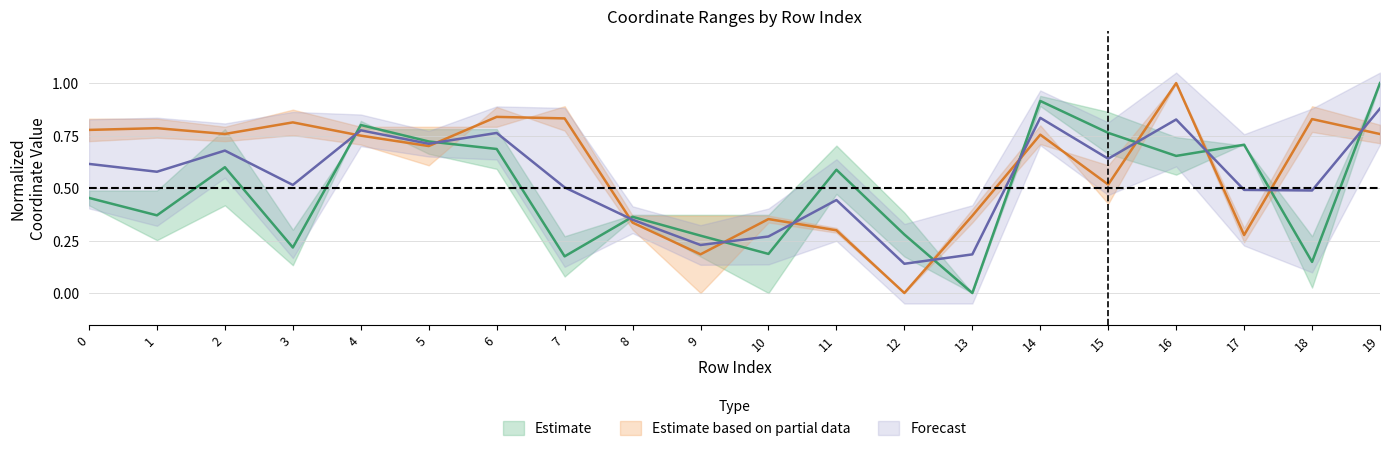

Where is x1 nearest to the value 0?

13